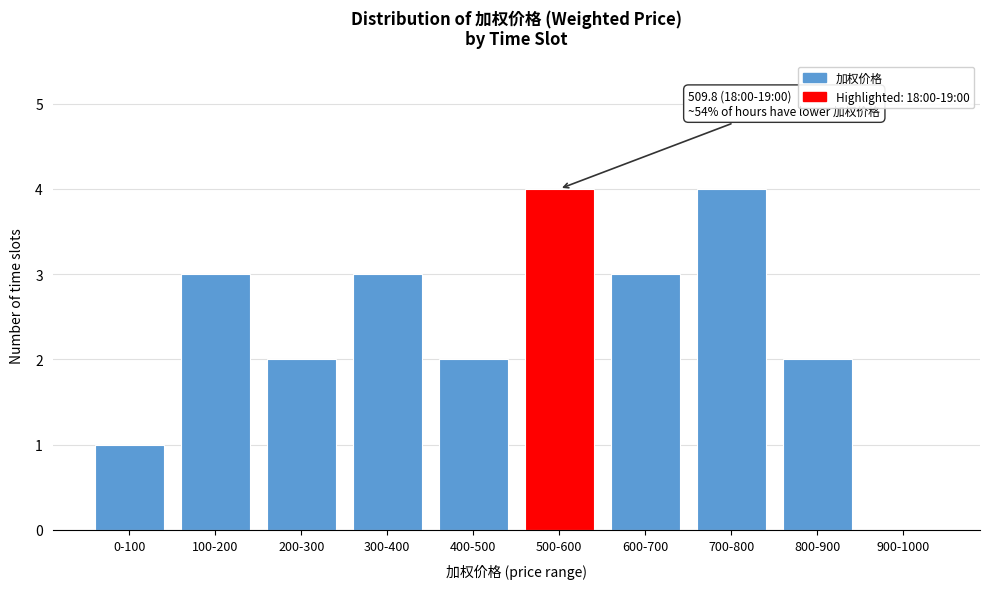

Reading left to right, extract all data points from this chart.

0-100=1	100-200=3	200-300=2	300-400=3	400-500=2	500-600=4	600-700=3	700-800=4	800-900=2	900-1000=0